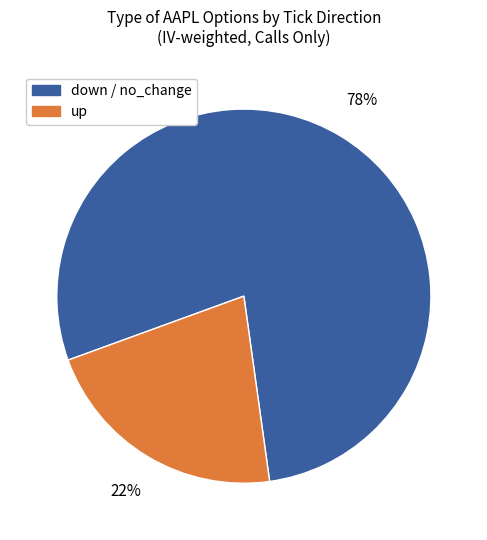

To the nearest percent, what is the average slice percentage?

50%